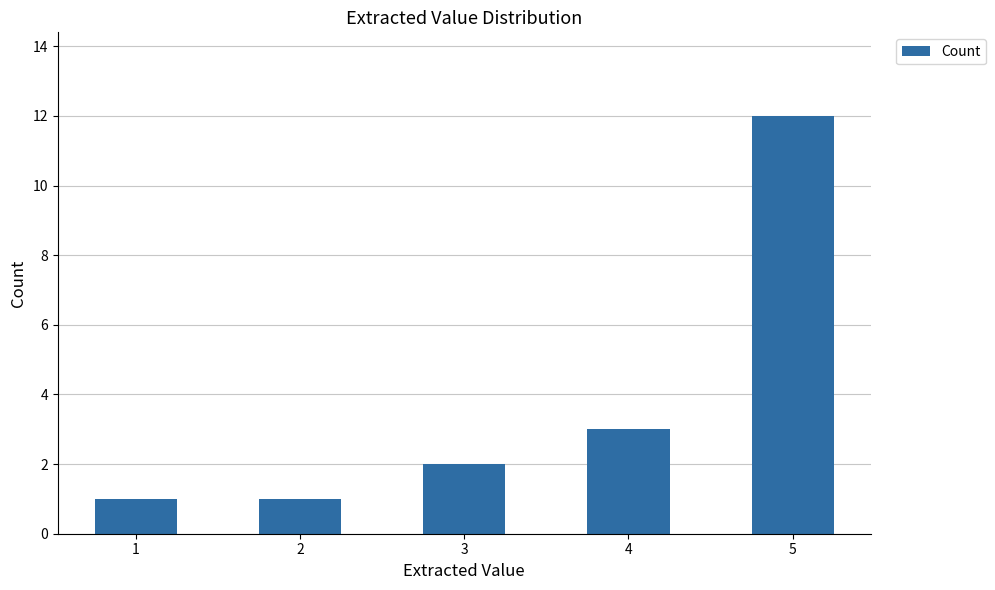

What is the maximum value shown in the chart?

12